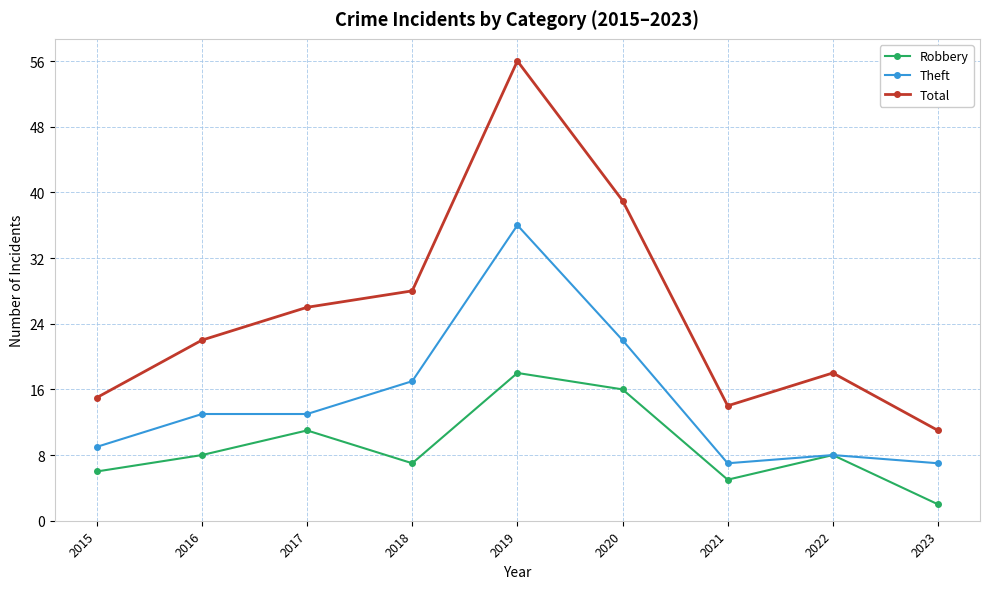

True or false: Total and Robbery cross at least once.

False